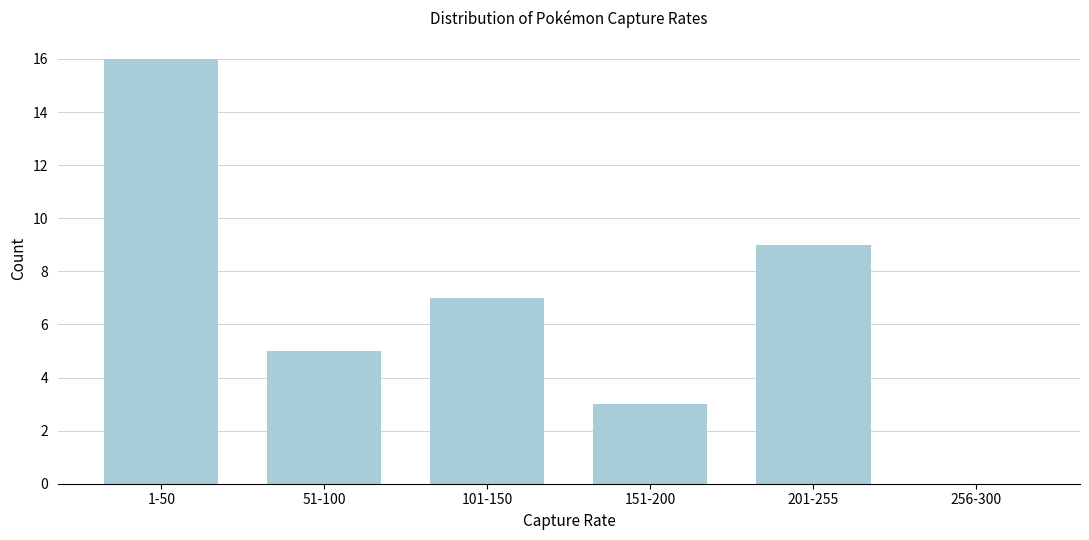

Reading left to right, extract all data points from this chart.

1-50=16	51-100=5	101-150=7	151-200=3	201-255=9	256-300=0